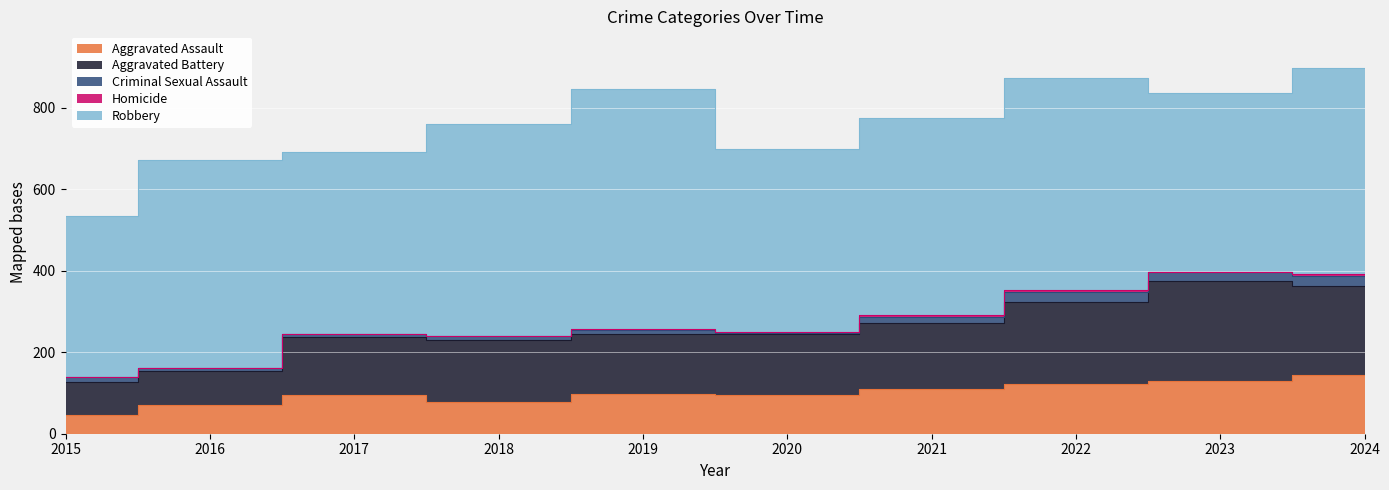

True or false: Criminal Sexual Assault and Robbery cross at least once.

False